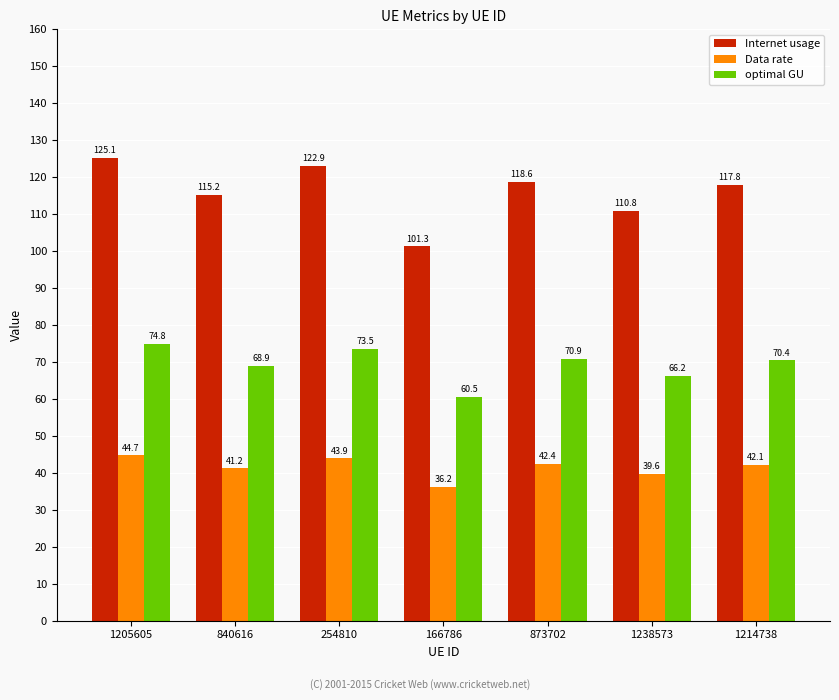

What is the total value across all series at 1214738?

230.3